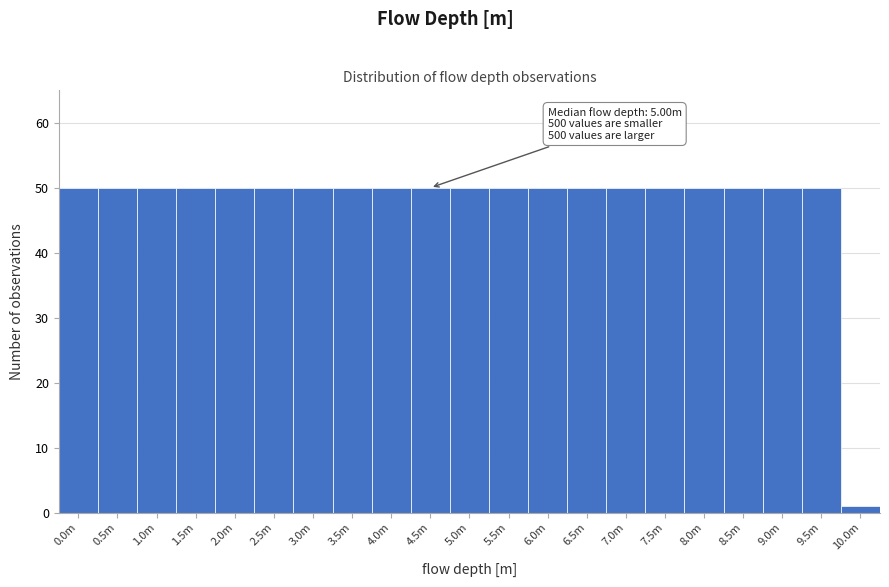

Reading right to left, list all the values displayed in this chart.

1	50	50	50	50	50	50	50	50	50	50	50	50	50	50	50	50	50	50	50	50